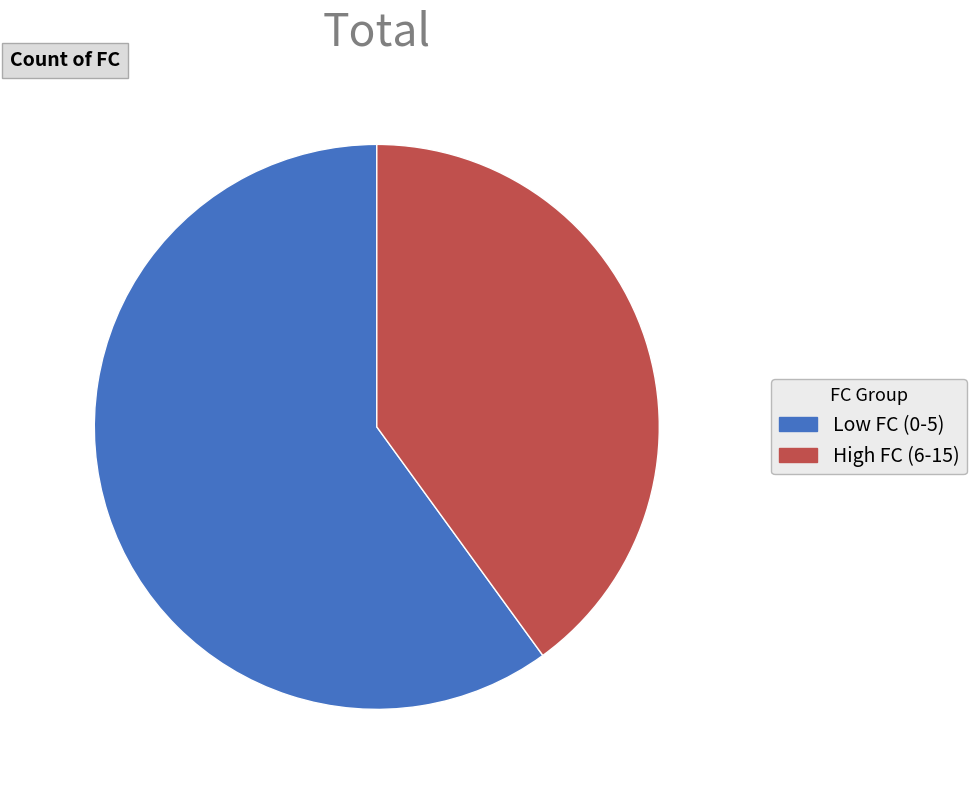

Which has a higher value, Low FC (0-5) or High FC (6-15)?

Low FC (0-5)